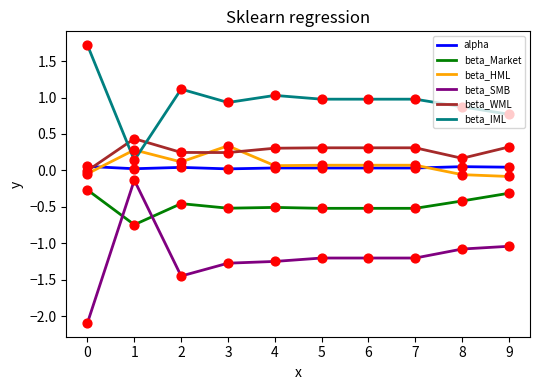

What are all the series names shown in the legend?

alpha, beta_Market, beta_HML, beta_SMB, beta_WML, beta_IML